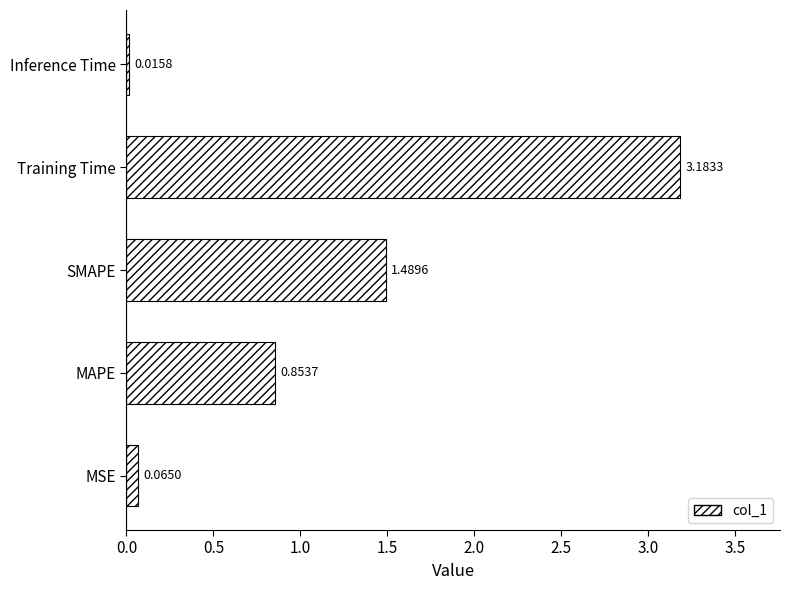

Rank the categories by value from highest to lowest.

Training Time, SMAPE, MAPE, MSE, Inference Time